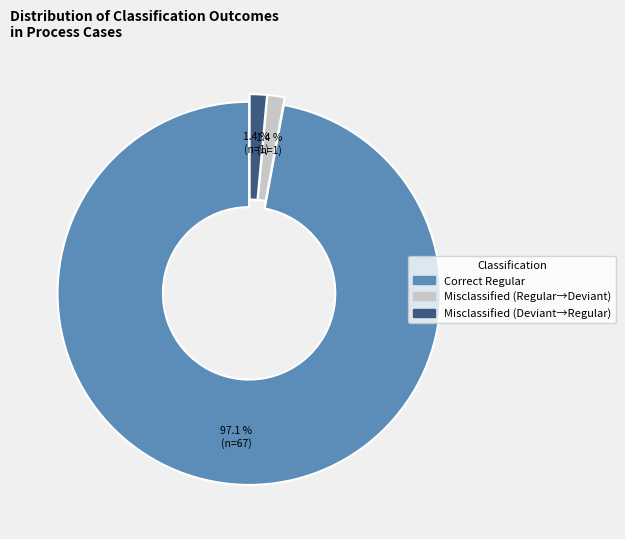

To the nearest percent, what is the average slice percentage?

33%